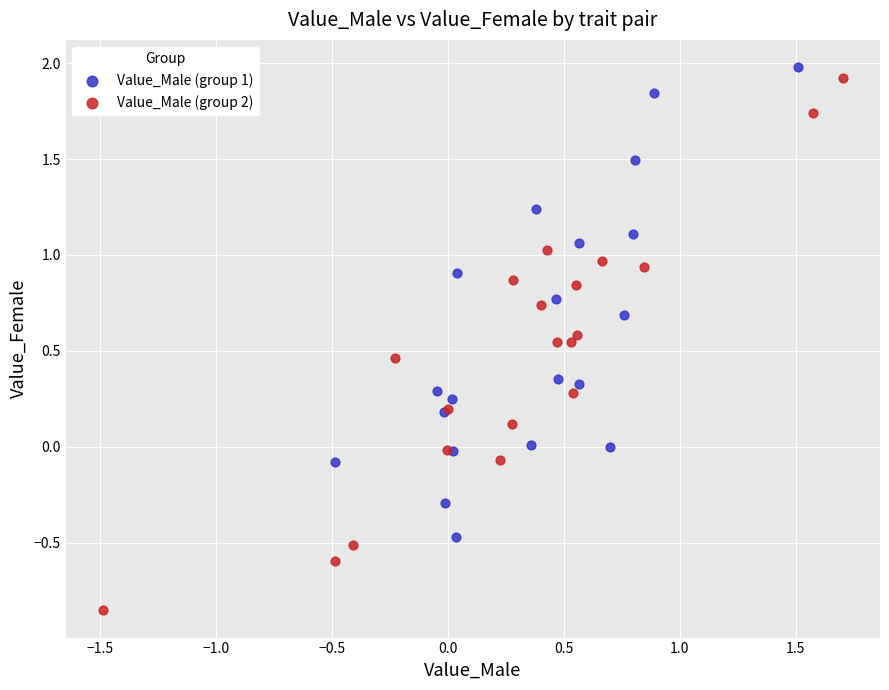

Which series has the widest spread of Y values?

Value_Male (group 2)